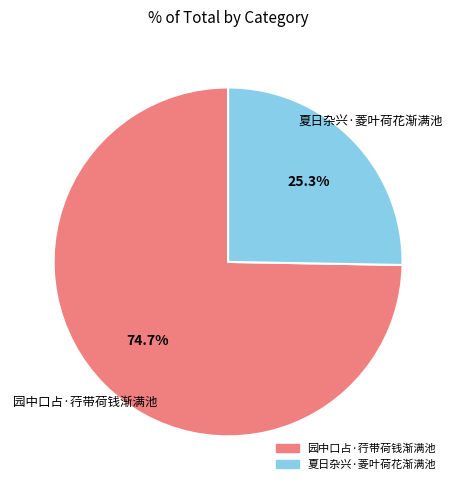

Is 园中口占·荇带荷钱渐满池 the majority of the pie?

Yes